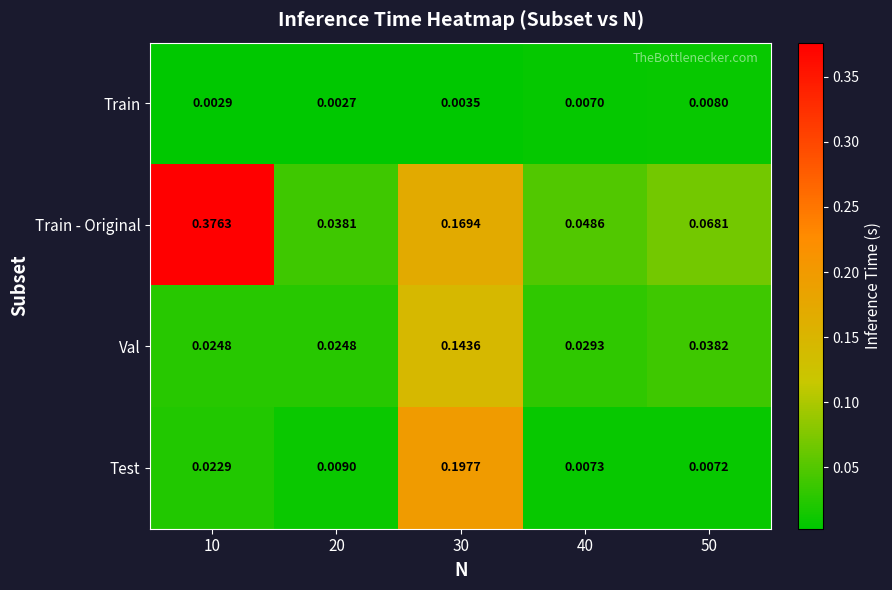

Which series has the largest total across all categories?

Train - Original